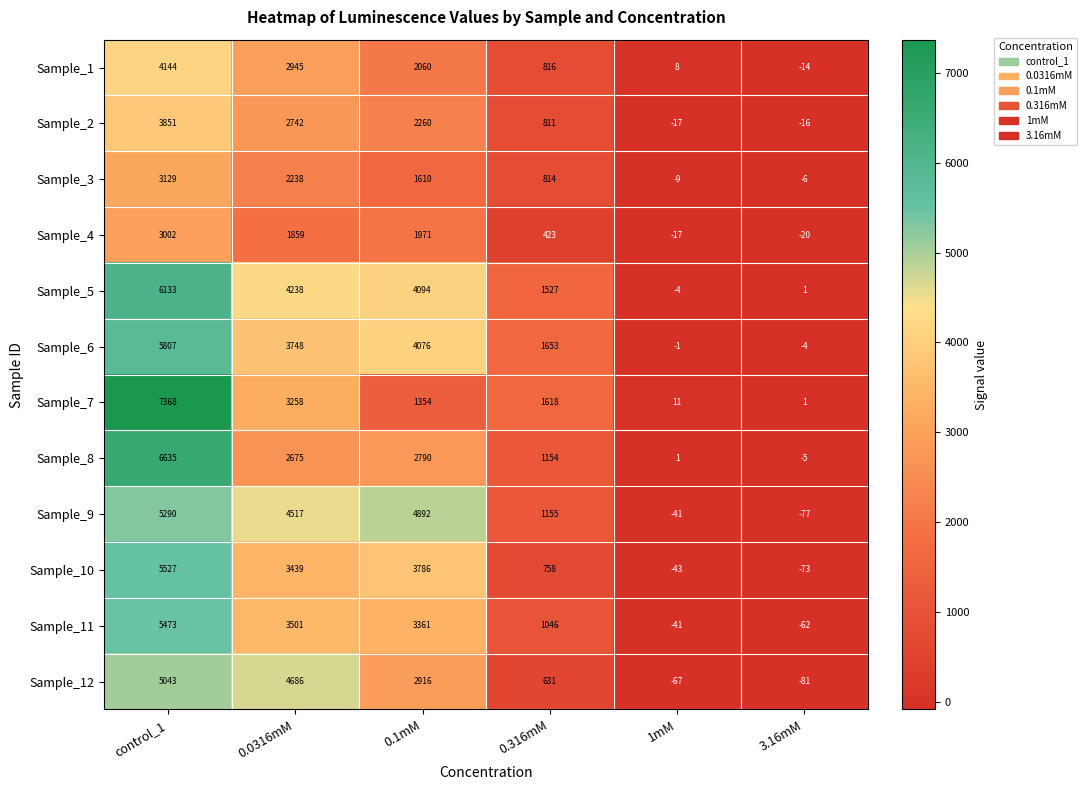

At which label does Sample_7 first exceed 1618?

control_1